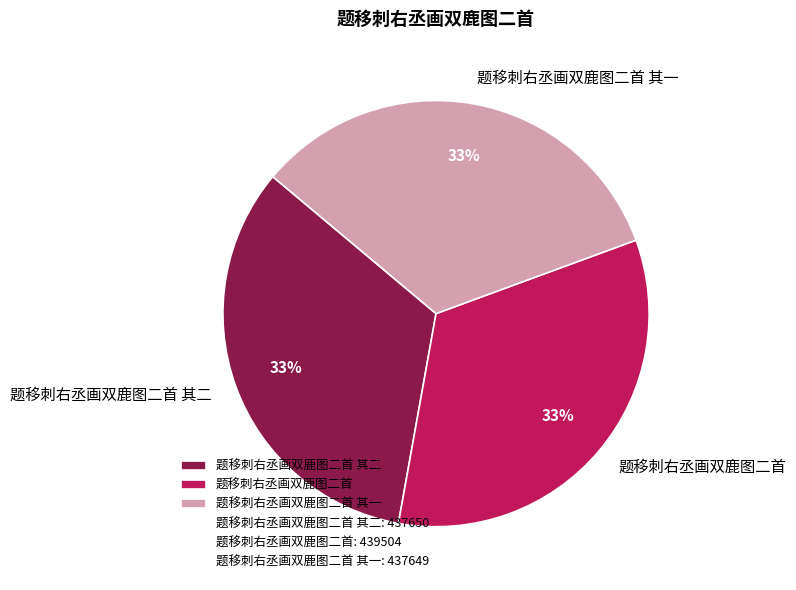

Does 题移刺右丞画双鹿图二首 其二 account for over 50% of the chart?

No